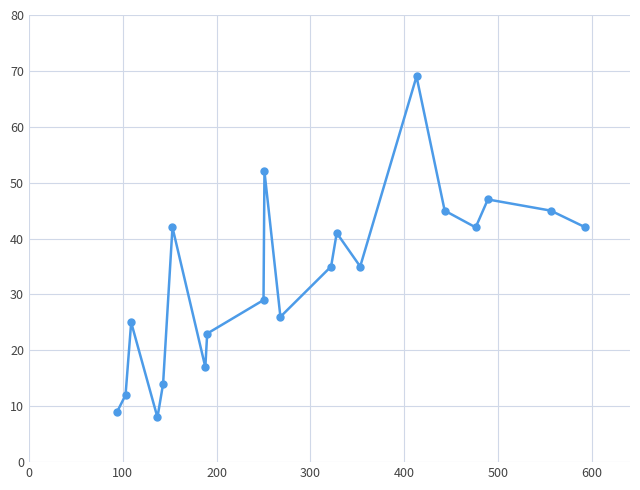

Does the chart have visible grid lines?

Yes